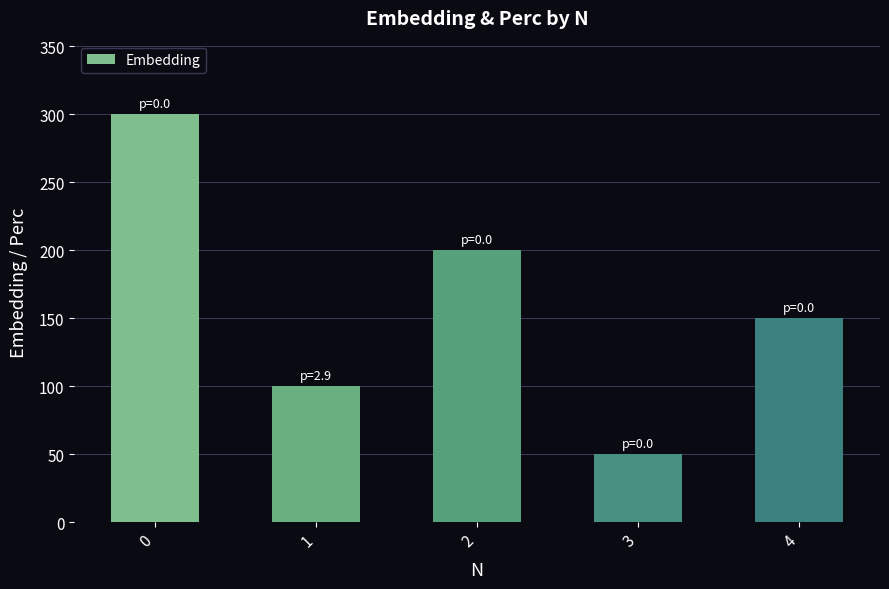

How many series are shown in this chart?

1